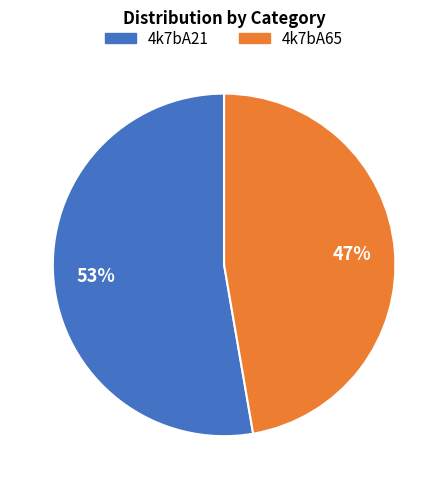

To the nearest percent, what is the combined percentage of 4k7bA65 and 4k7bA21?

100%